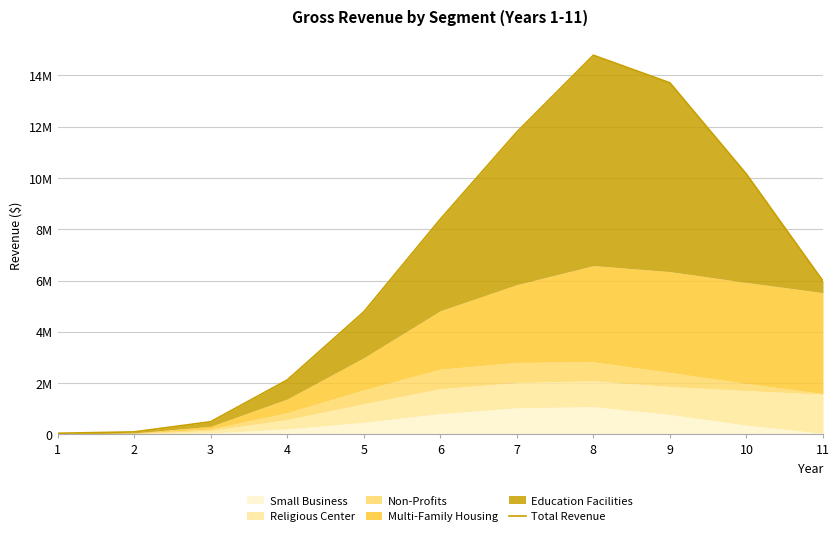

What is the difference between the maximum and minimum values?

14751487.5